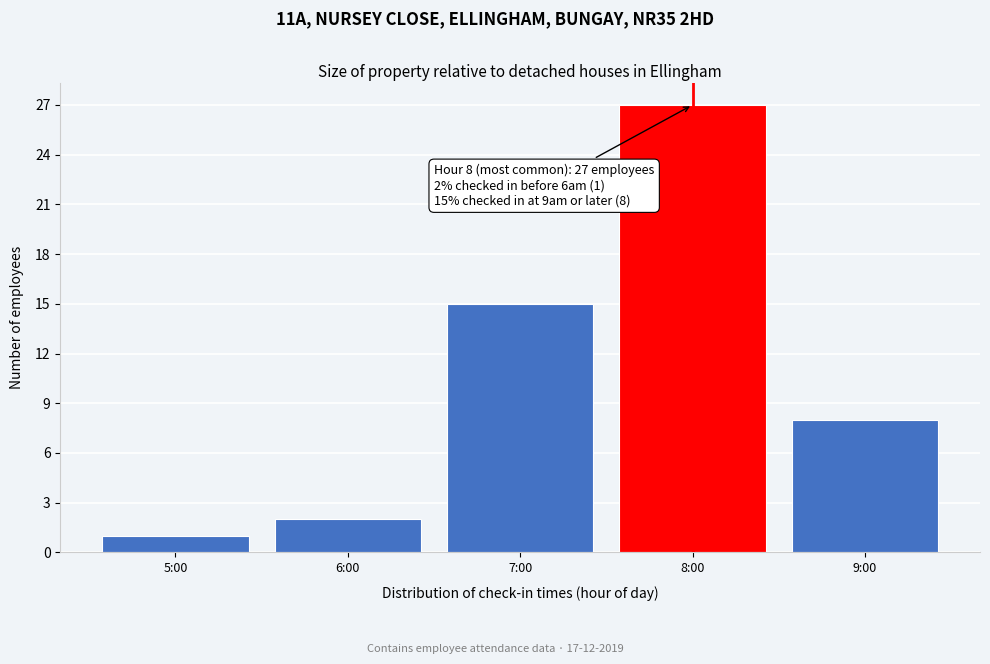

Reading right to left, what are all the values shown in this chart?

9:00=8	8:00=27	7:00=15	6:00=2	5:00=1